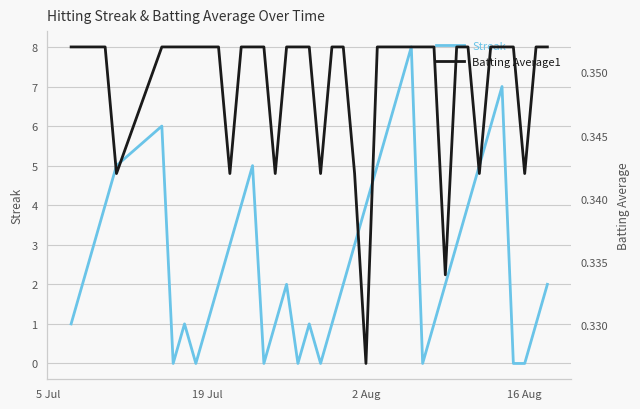

What is the maximum value for Batting Average1?

0.4